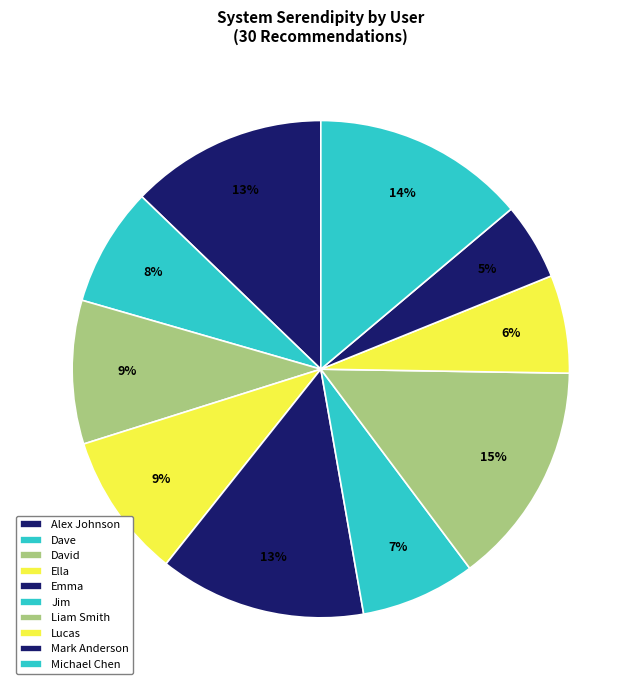

To the nearest percent, what is the average slice percentage?

10%